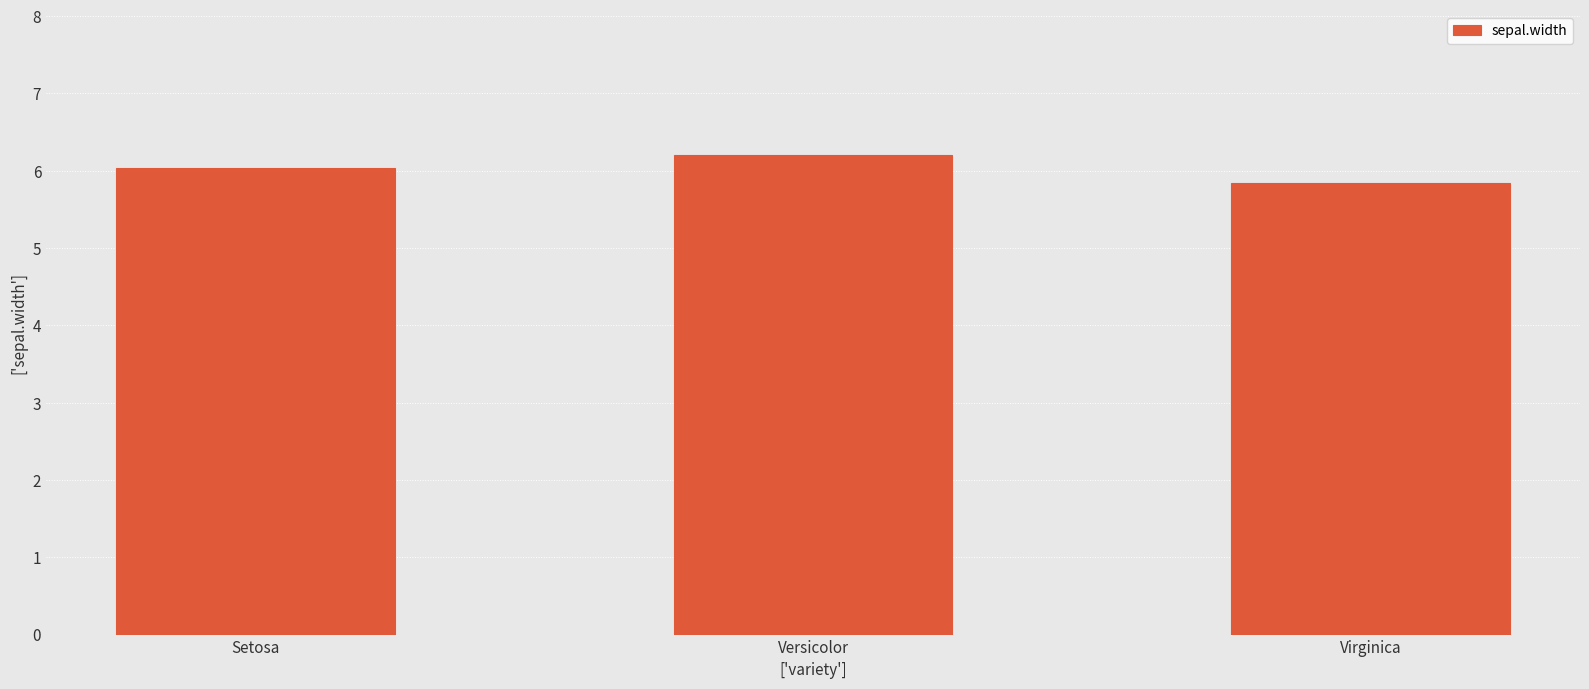

What is the value of the 2nd bar from the left?

6.2